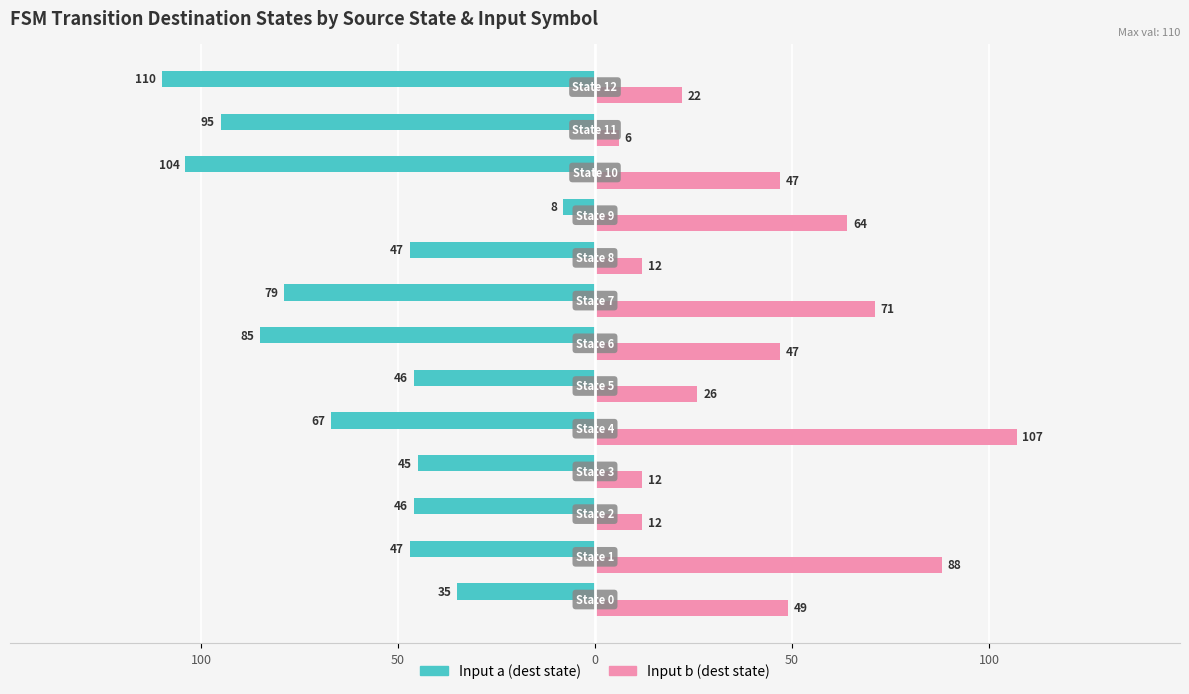

What is the sum of all Input b (dest state) values?

563